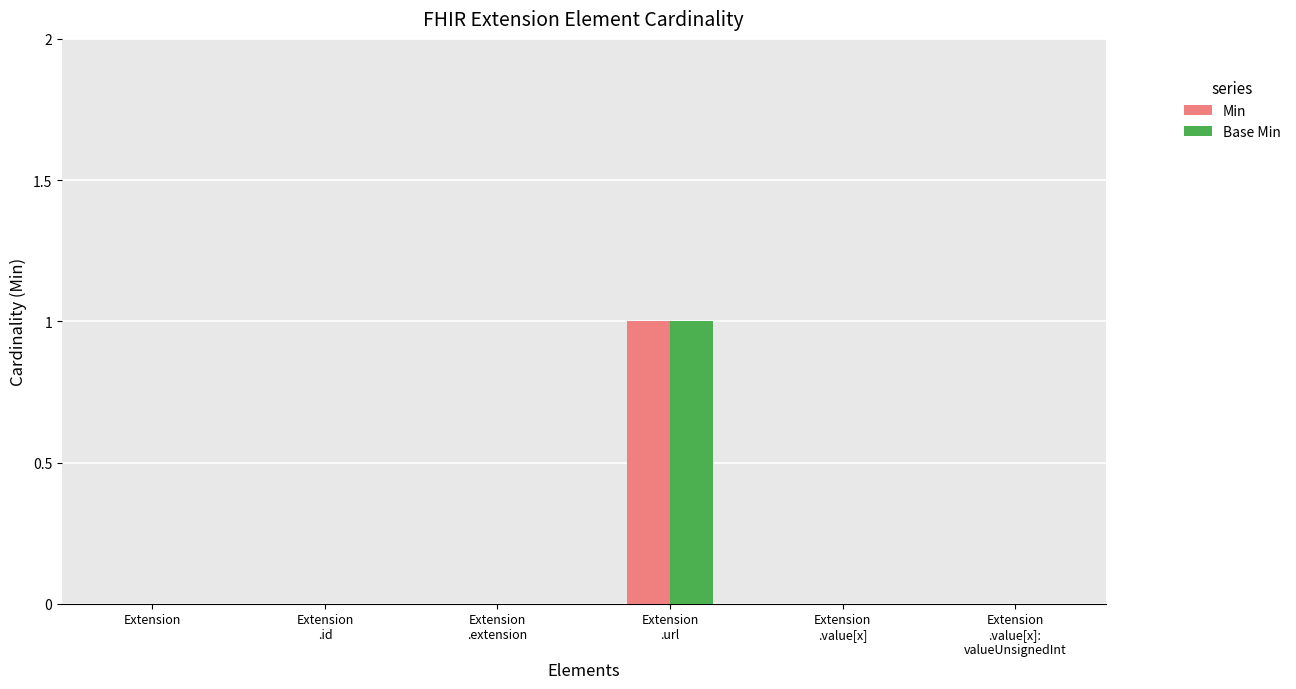

What are all the series names shown in the legend?

Min, Base Min